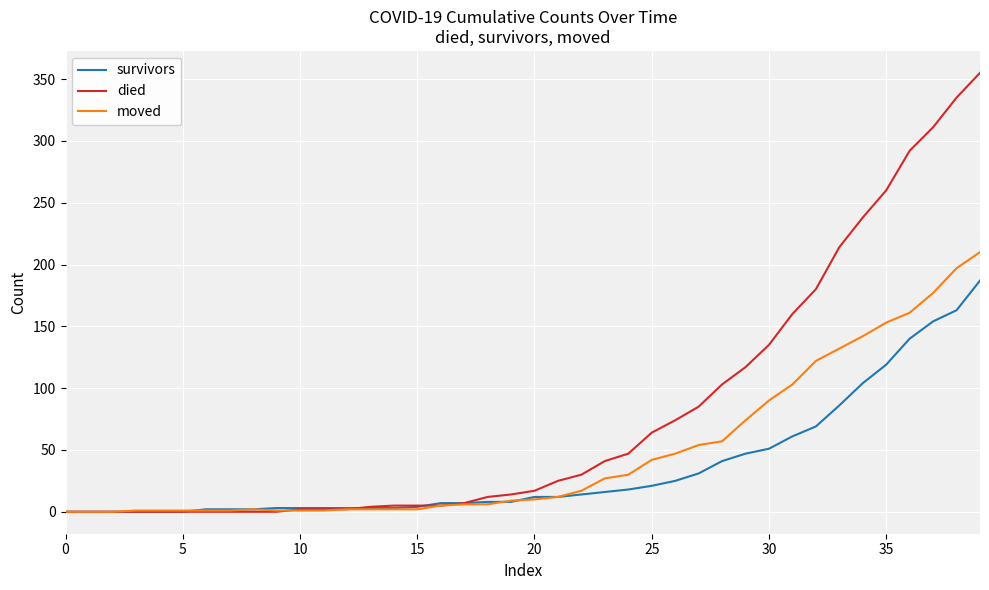

What is the maximum value for survivors?

187